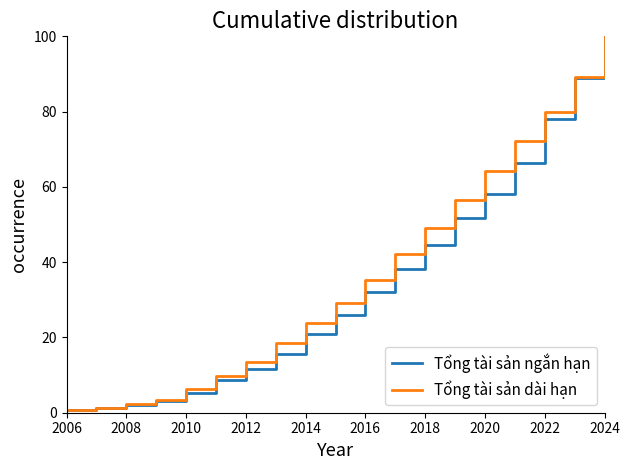

Does the chart display data point markers on the line(s)?

No